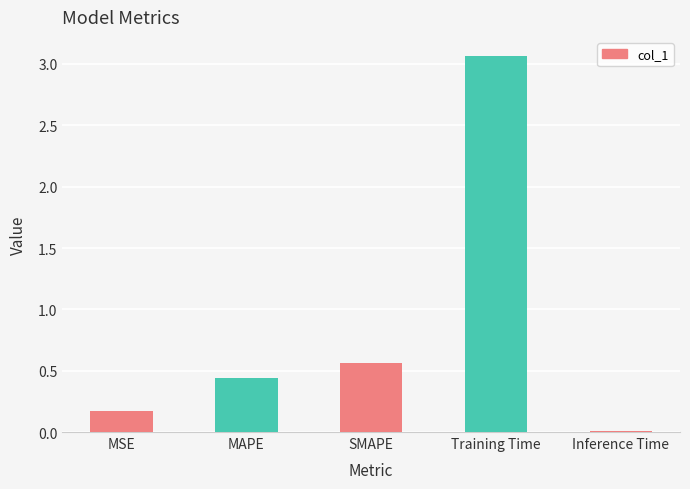

What is the label of the 5th bar from the right?

MSE